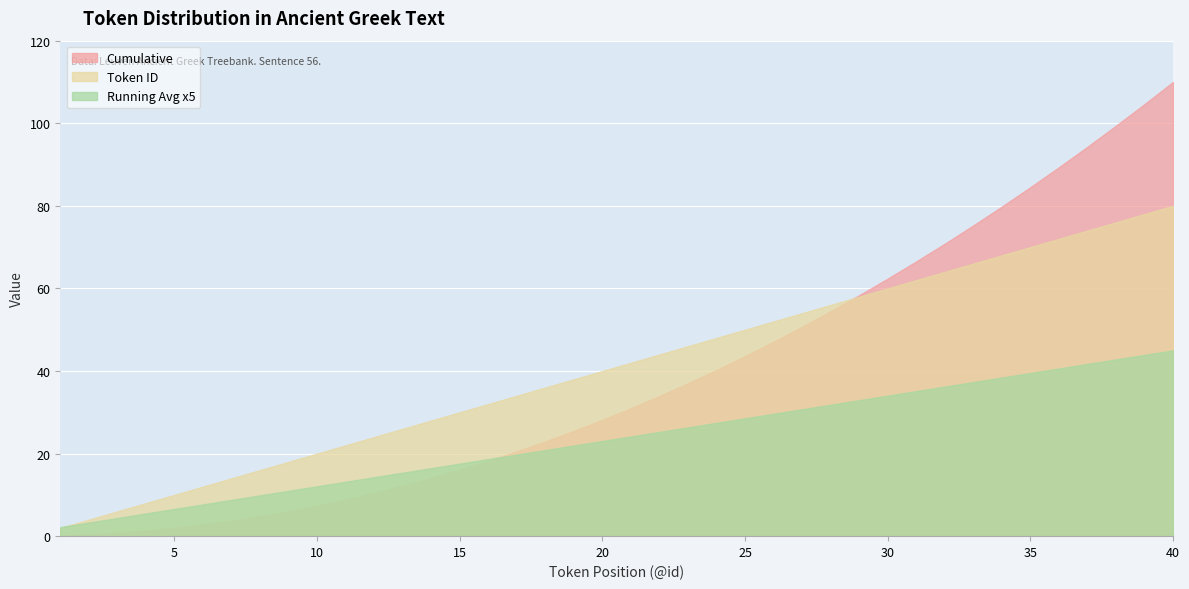

True or false: Token ID and Cumulative cross at least once.

True